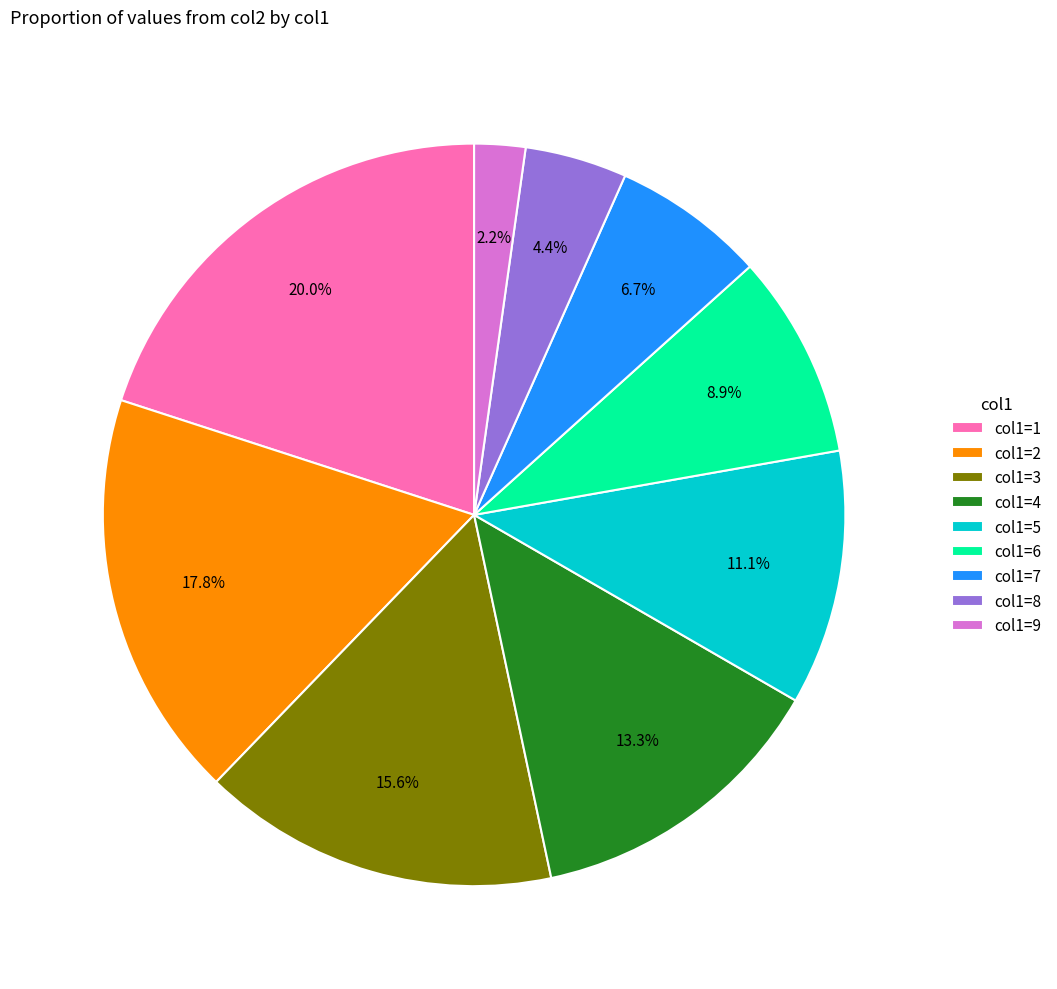

To the nearest percent, what is the average slice percentage?

11%